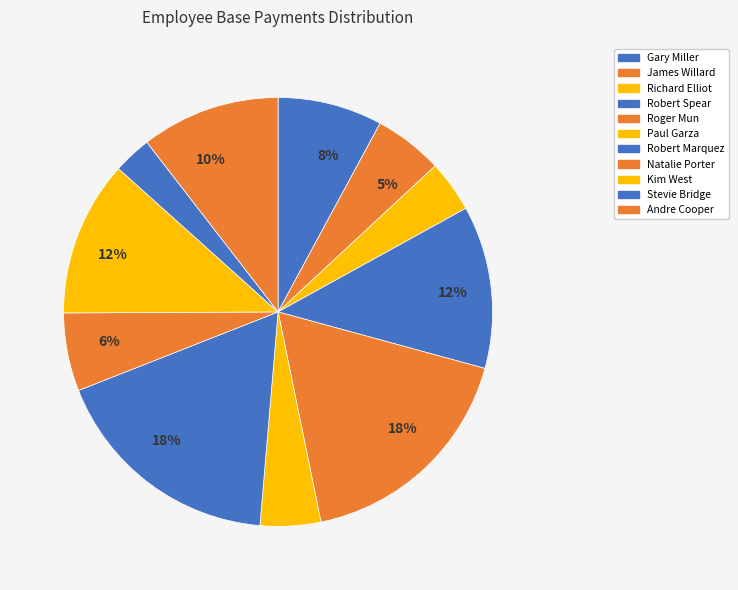

Does any single category account for the majority?

No